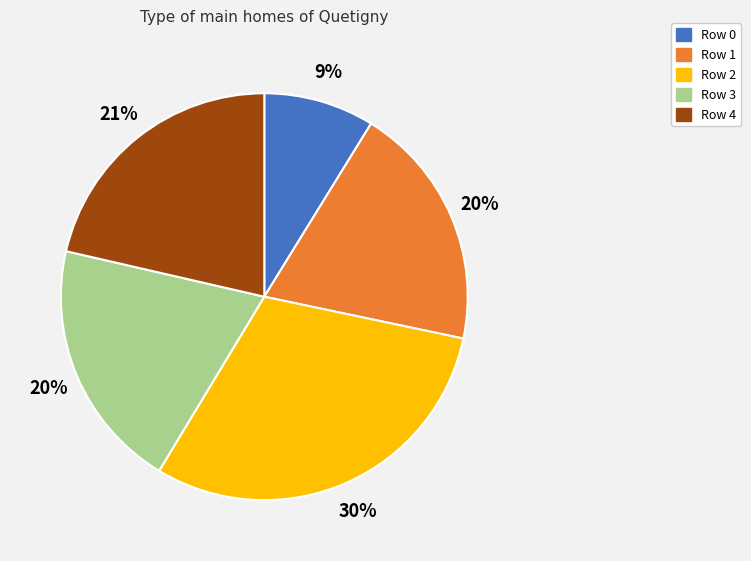

Between Row 1 and Row 4, which is larger?

Row 4